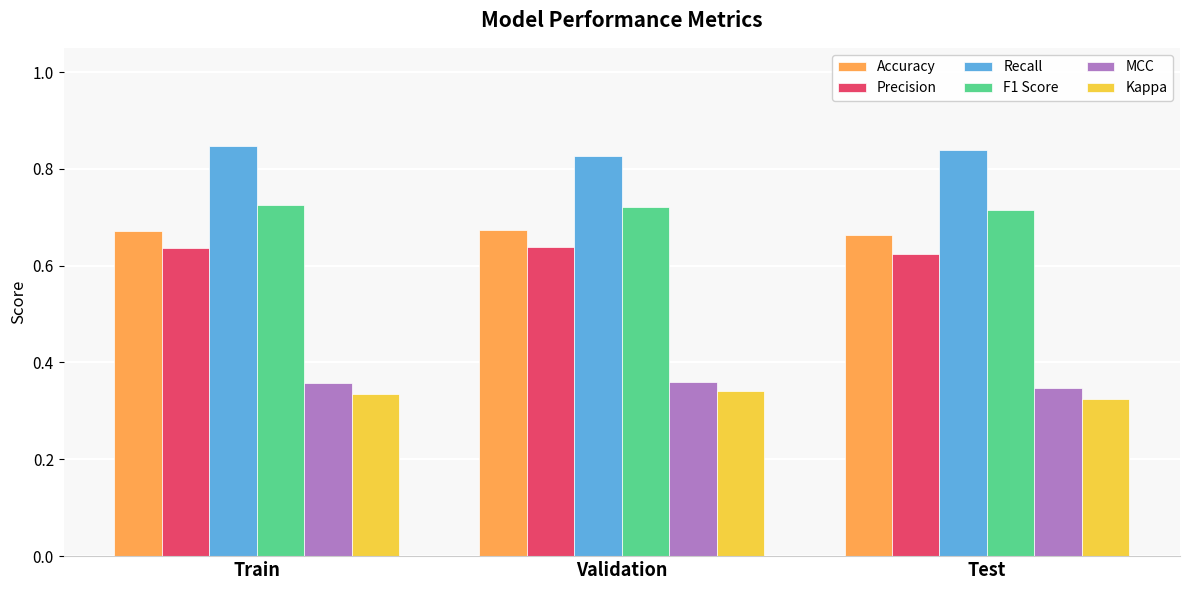

What is the sum of the Precision values at Train and Validation?

1.3